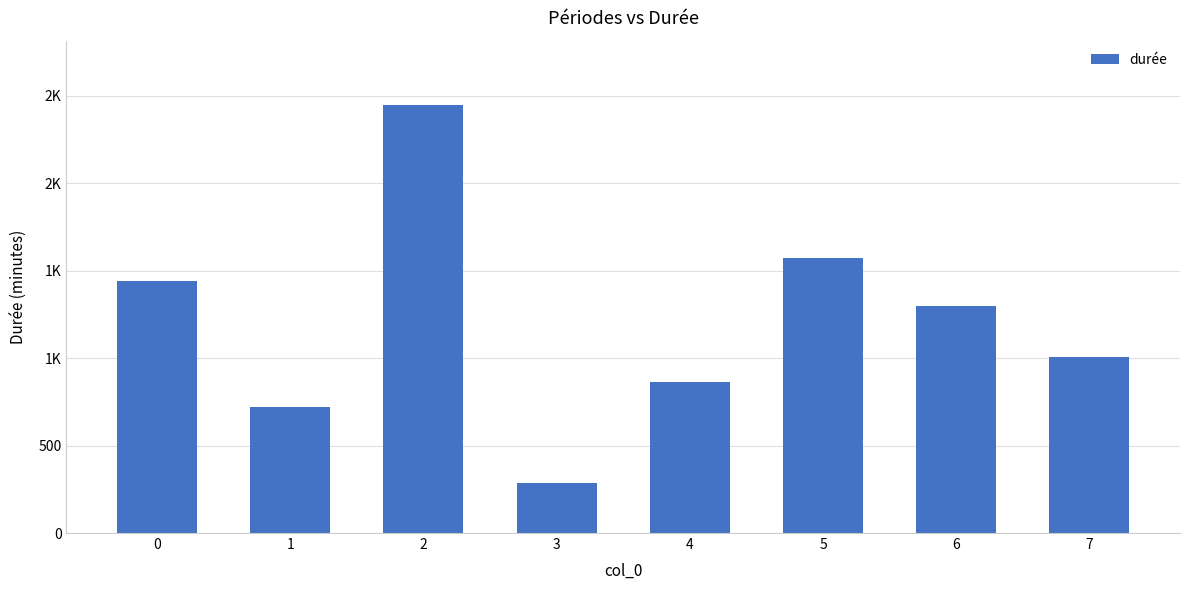

Does the chart contain any negative values?

No